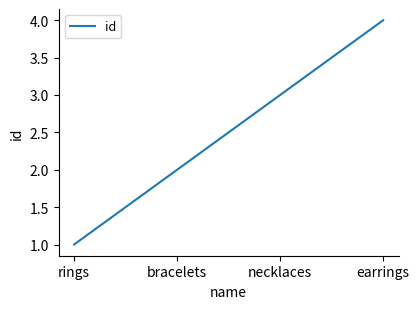

What is the sum of the values at bracelets and rings?

3